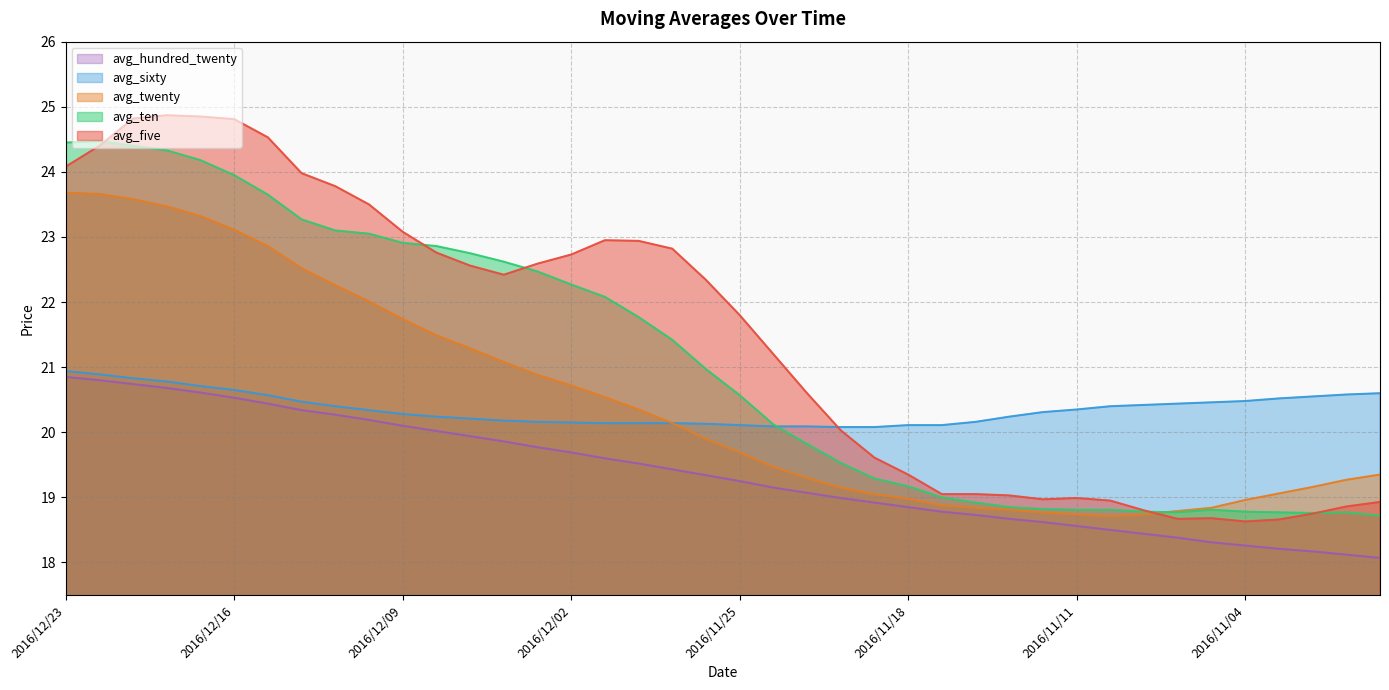

What is the sum of all avg_sixty values?

814.5